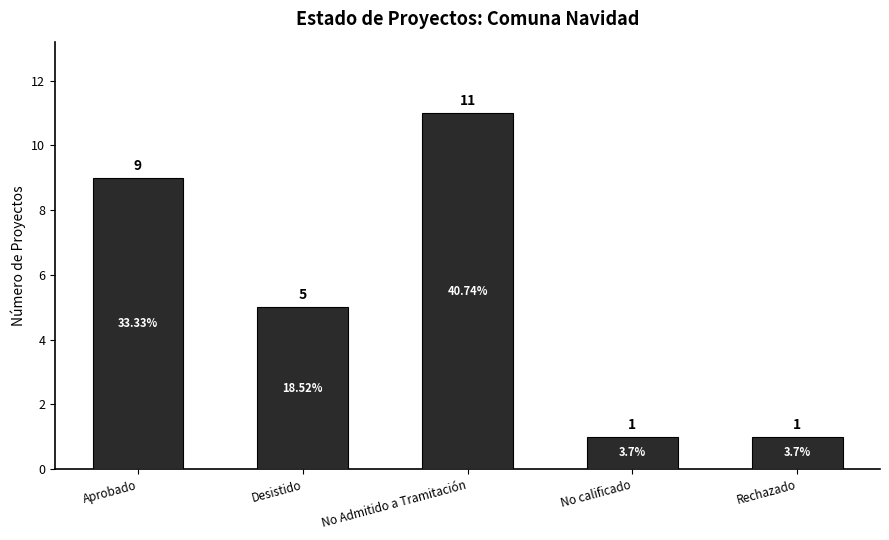

At which label does the data first exceed 5?

Aprobado